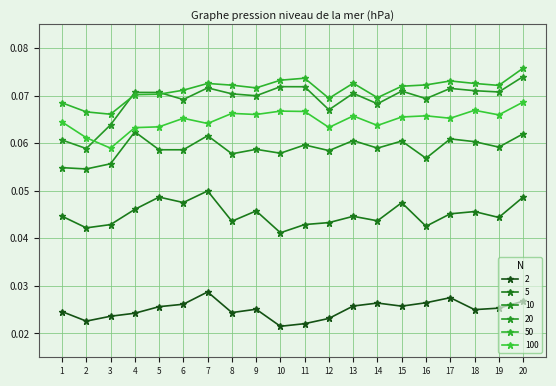

How many lines are shown in the chart?

6